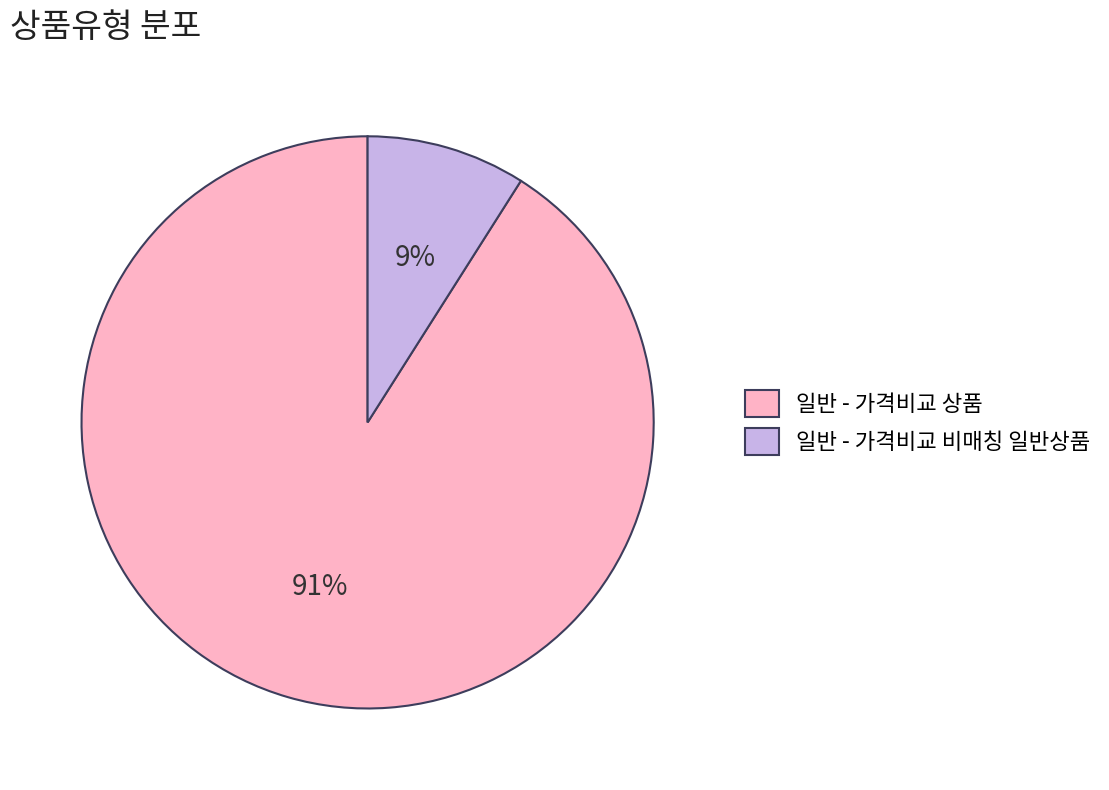

To the nearest percent, what is the average slice percentage?

50%